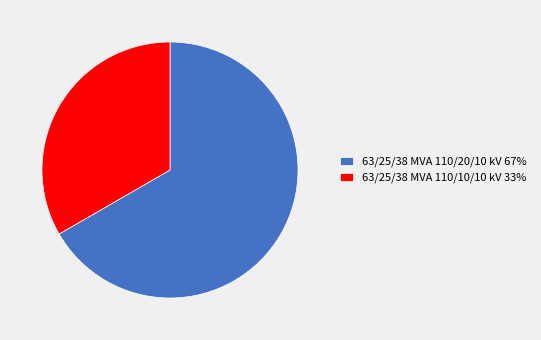

How many slices are in this pie chart?

2